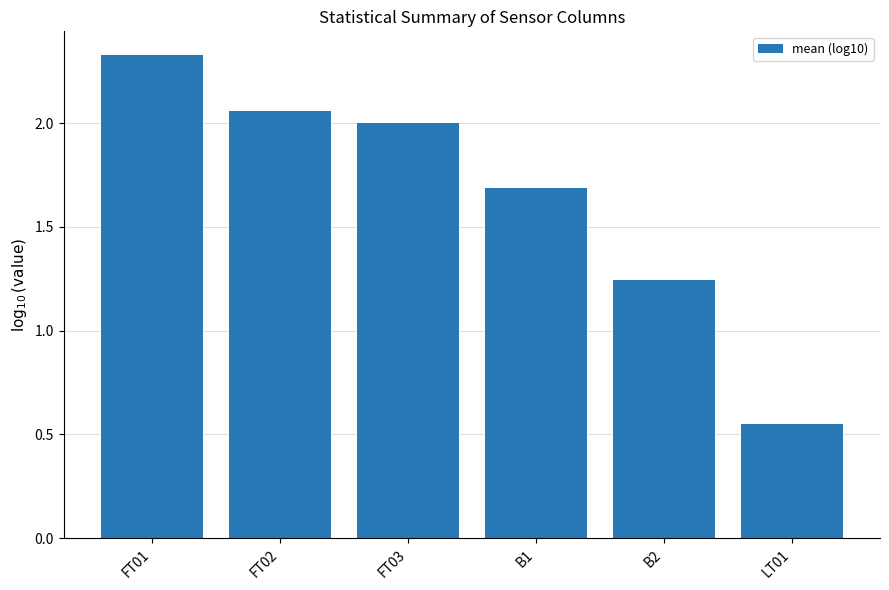

Are the bars horizontal?

No